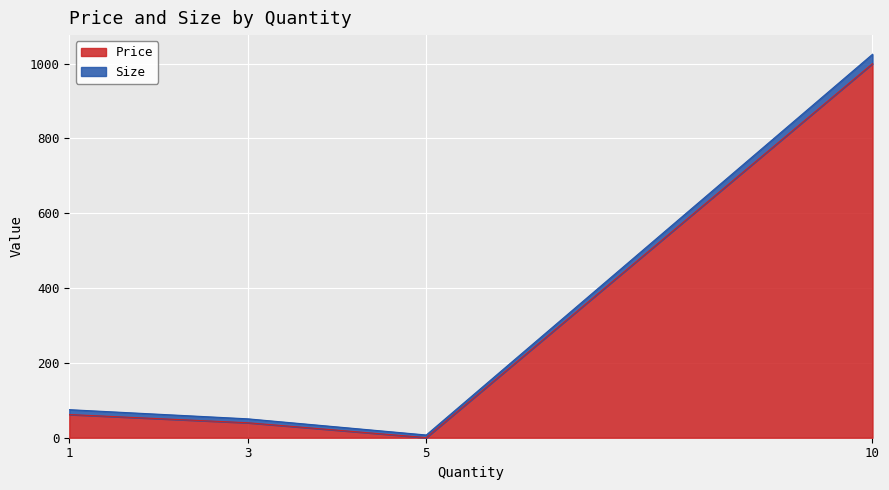

What is the change in value from 3 to 5?

-39.7